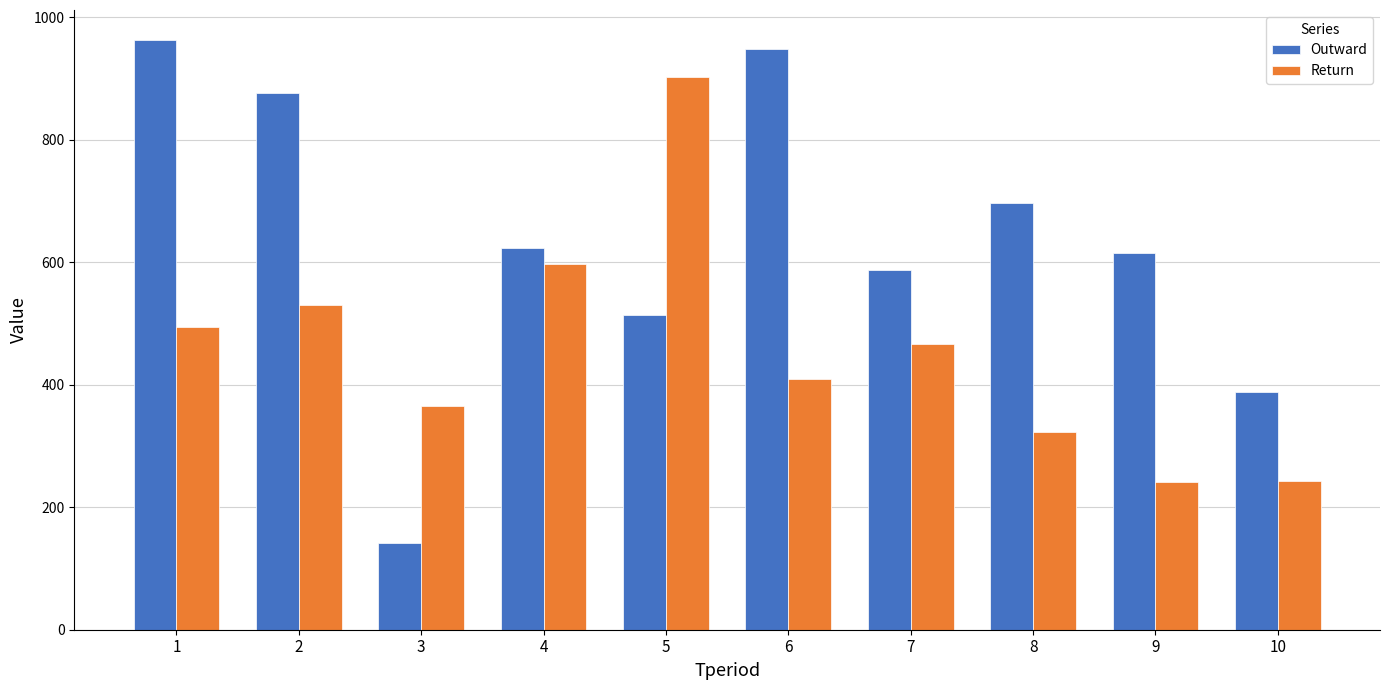

How many data points in Return are less than 466?

5